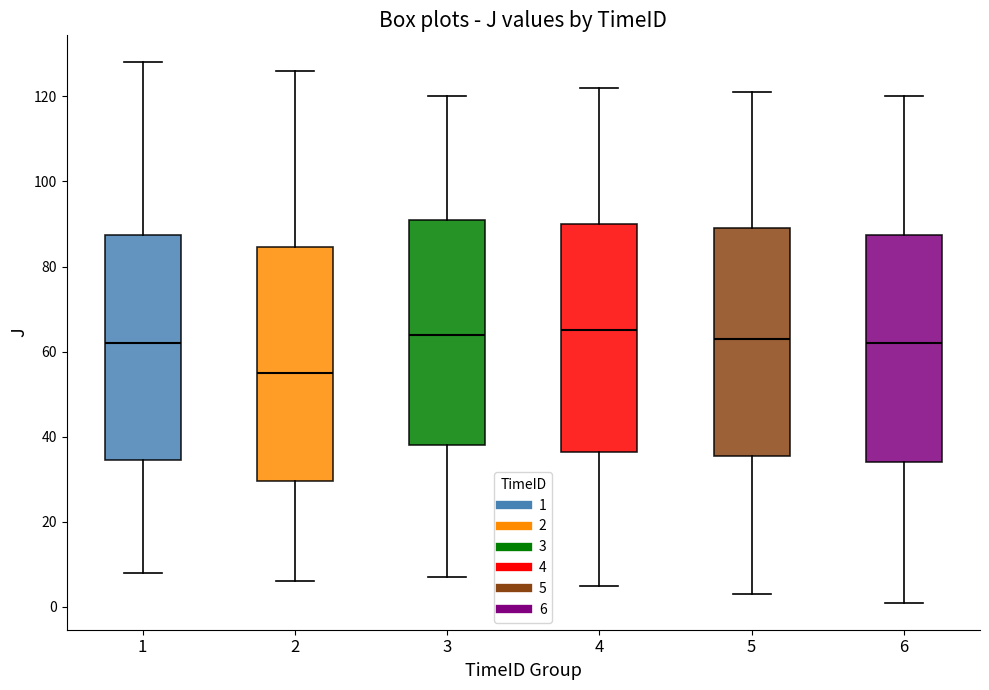

Reading left to right, read every box against the y-axis: the position of its median line, the range the box covers, and the ends of its whiskers. The values are not printed on the chart, so give them approximately, as read against the axis.

1: median 62, box 34 to 88, whiskers 8 to 128
2: median 56, box 30 to 84, whiskers 6 to 126
3: median 64, box 38 to 92, whiskers 8 to 120
4: median 66, box 36 to 90, whiskers 6 to 122
5: median 64, box 36 to 90, whiskers 4 to 122
6: median 62, box 34 to 88, whiskers 2 to 120